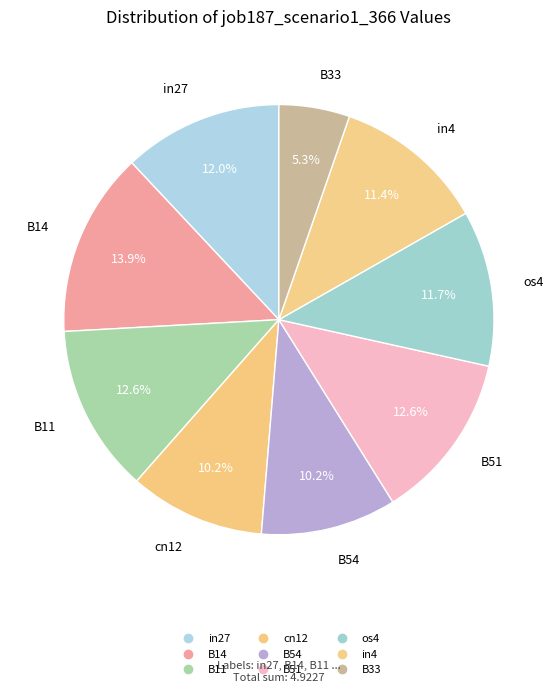

How many slices are in this pie chart?

9